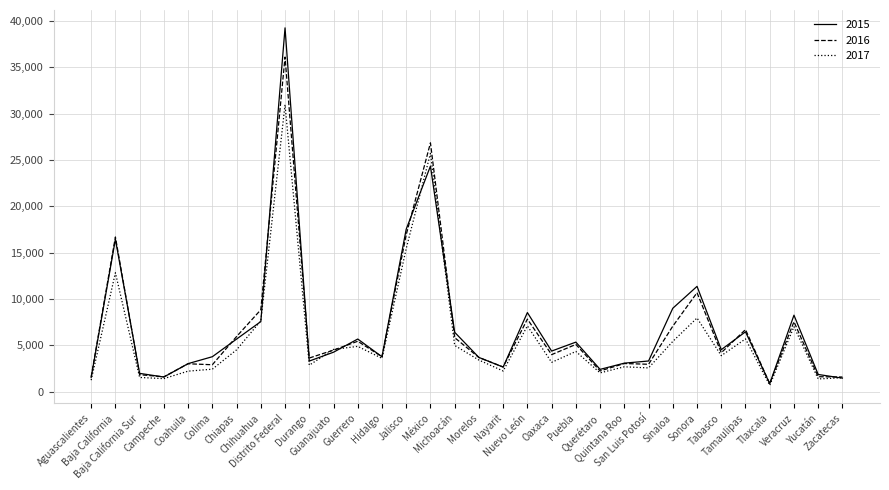

At which category does 2017 reach its first local peak?

Baja California